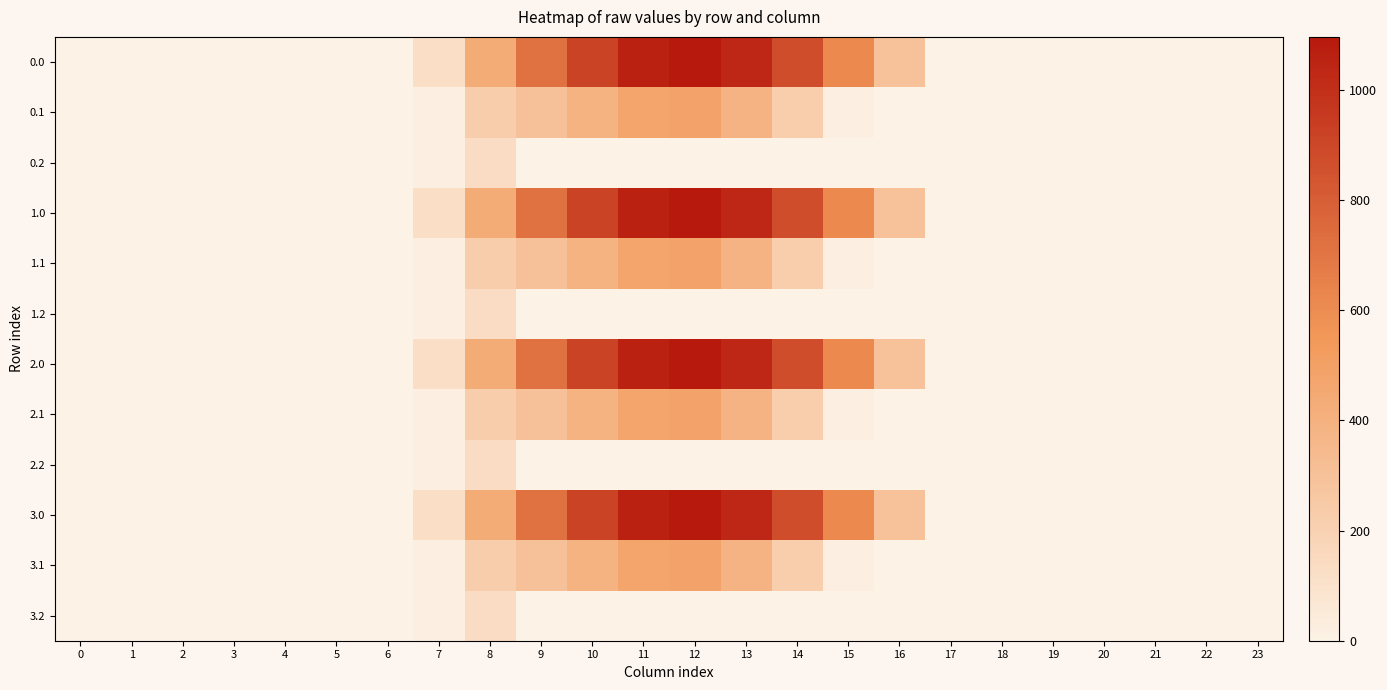

At how many categories does at least one series exceed 339?

8